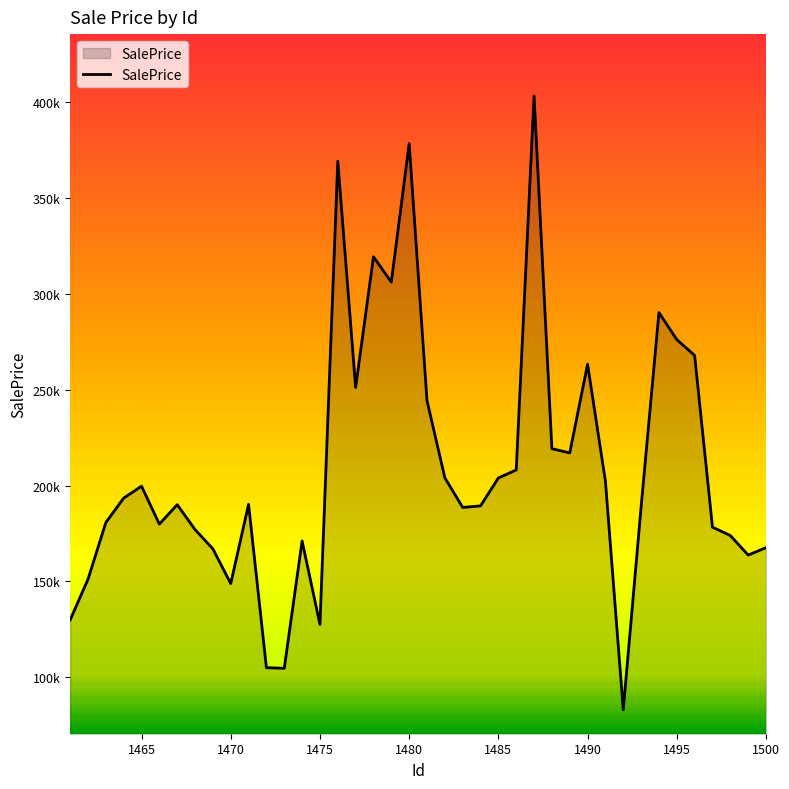

Does the chart have visible grid lines?

No